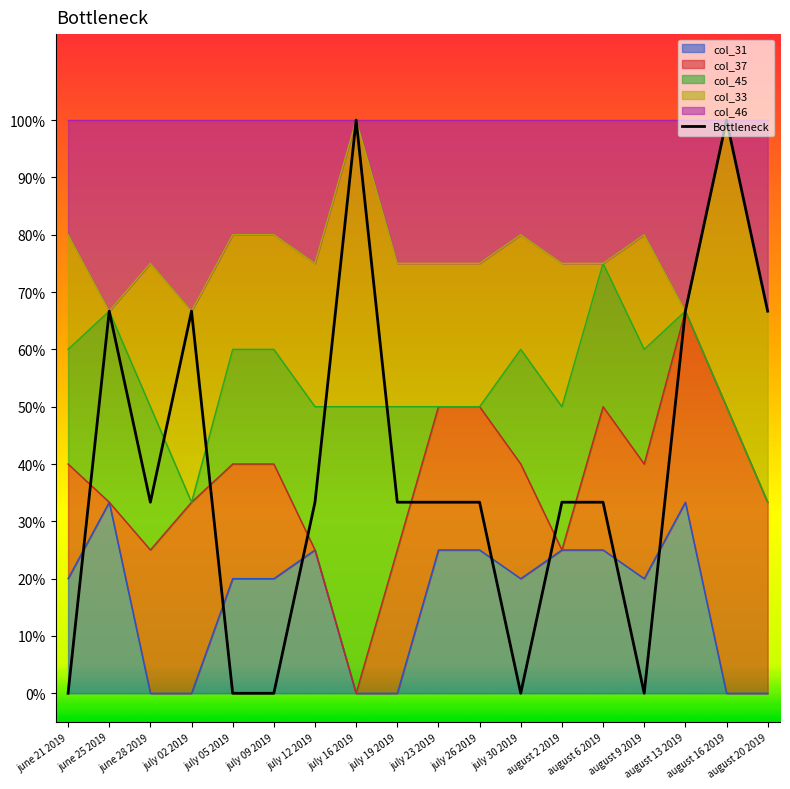

Reading left to right, transcribe all the data shown in this chart.

0.0	0.7	0.3	0.7	0.0	0.0	0.3	1.0	0.3	0.3	0.3	0.0	0.3	0.3	0.0	0.7	1.0	0.7